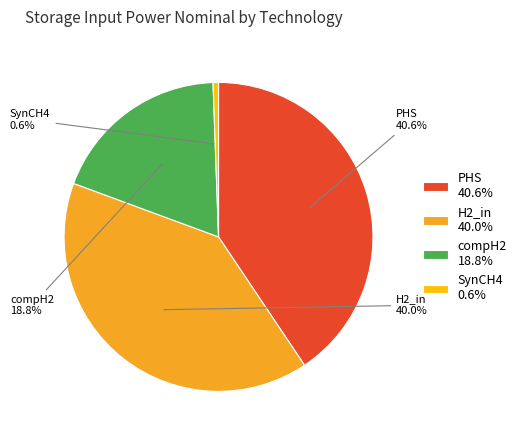

Is there a majority slice in this chart?

No